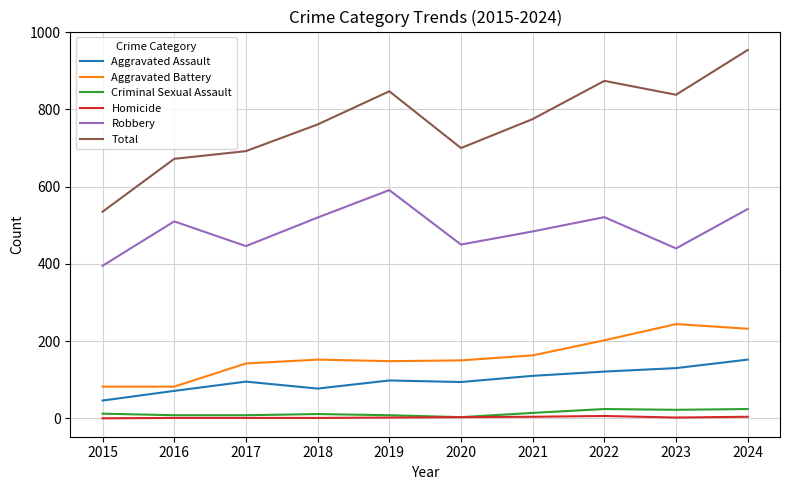

Which label corresponds to the largest value in the chart?

2024